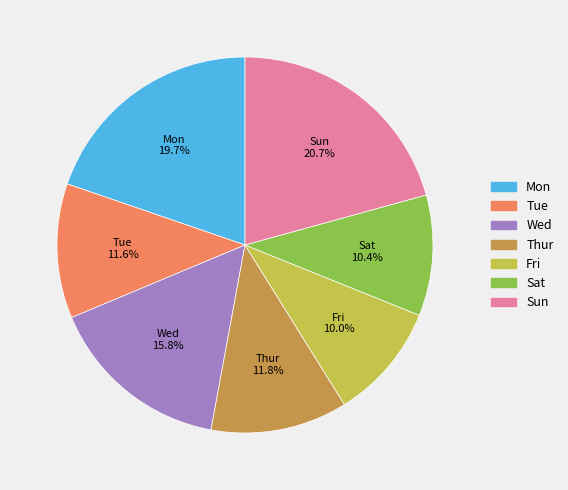

Is Mon the majority of the pie?

No